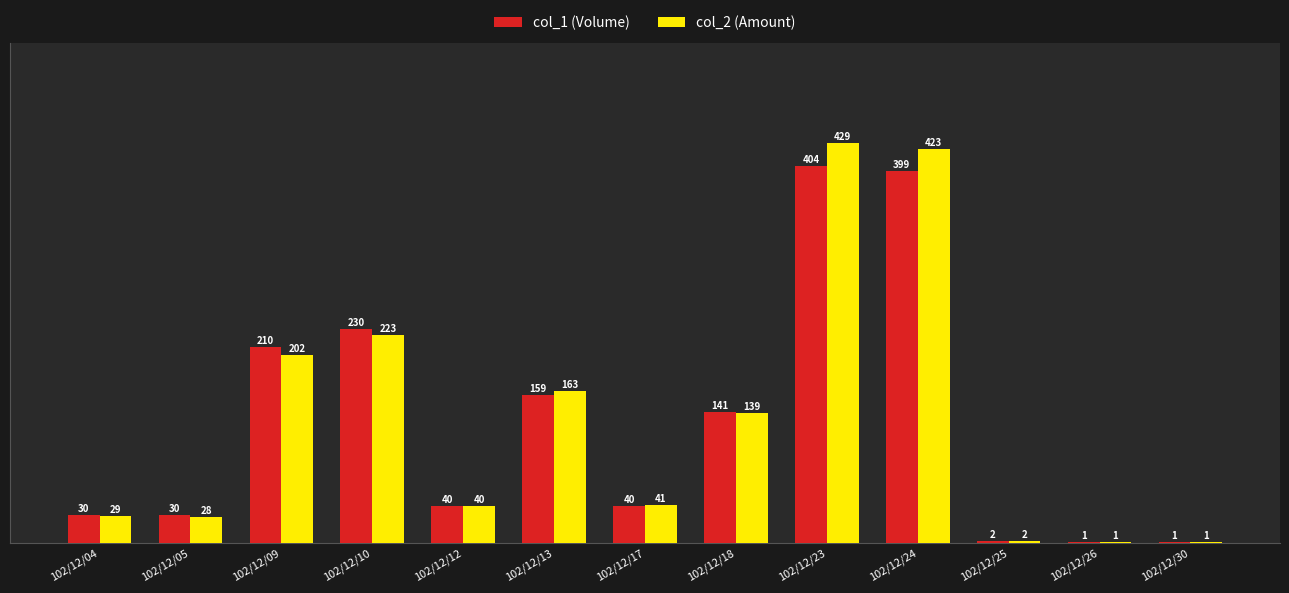

Which series has the largest total across all categories?

col_2 (Amount)